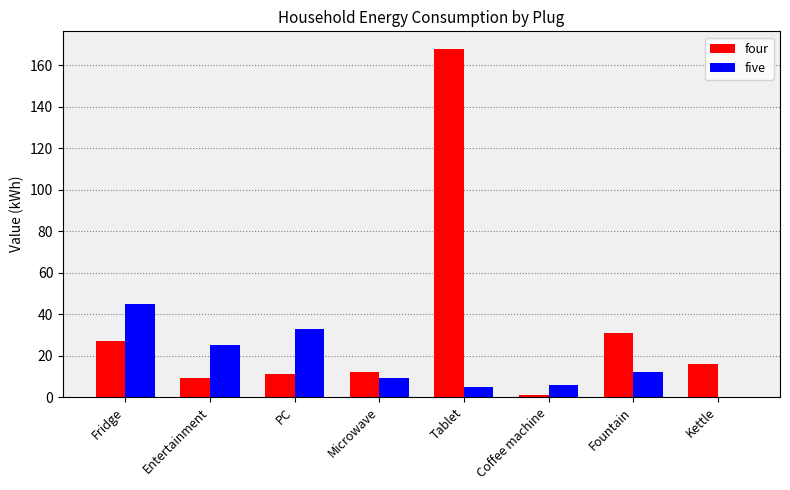

What is the difference between the four values at Coffee machine and Fridge?

26.0